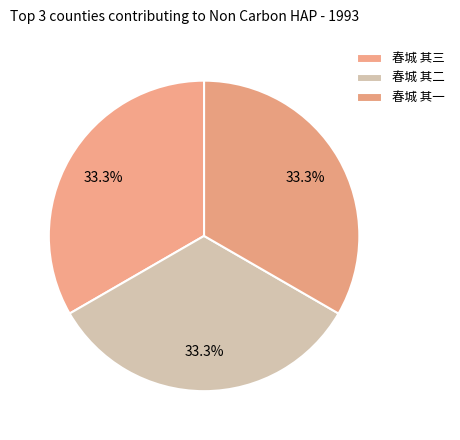

Does 春城 其三 represent more than half of the total?

No